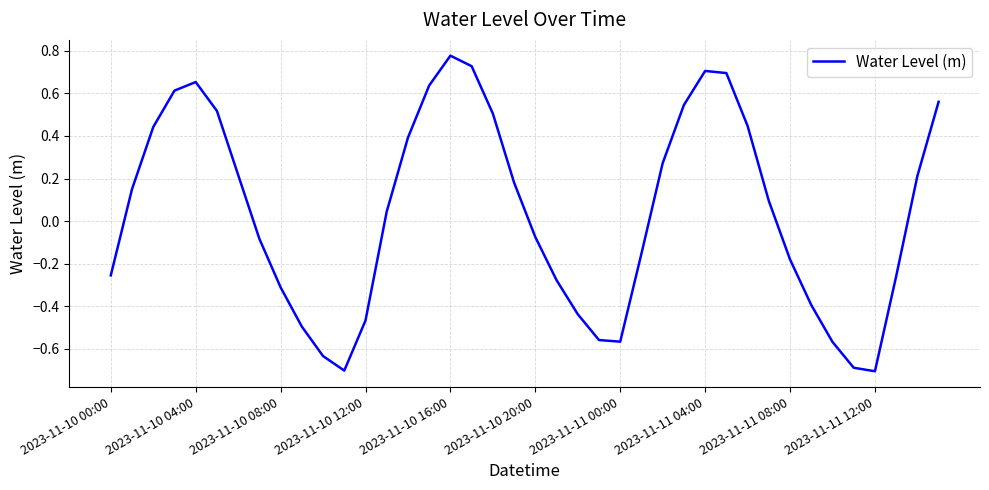

What is the minimum value shown in the chart?

-0.7